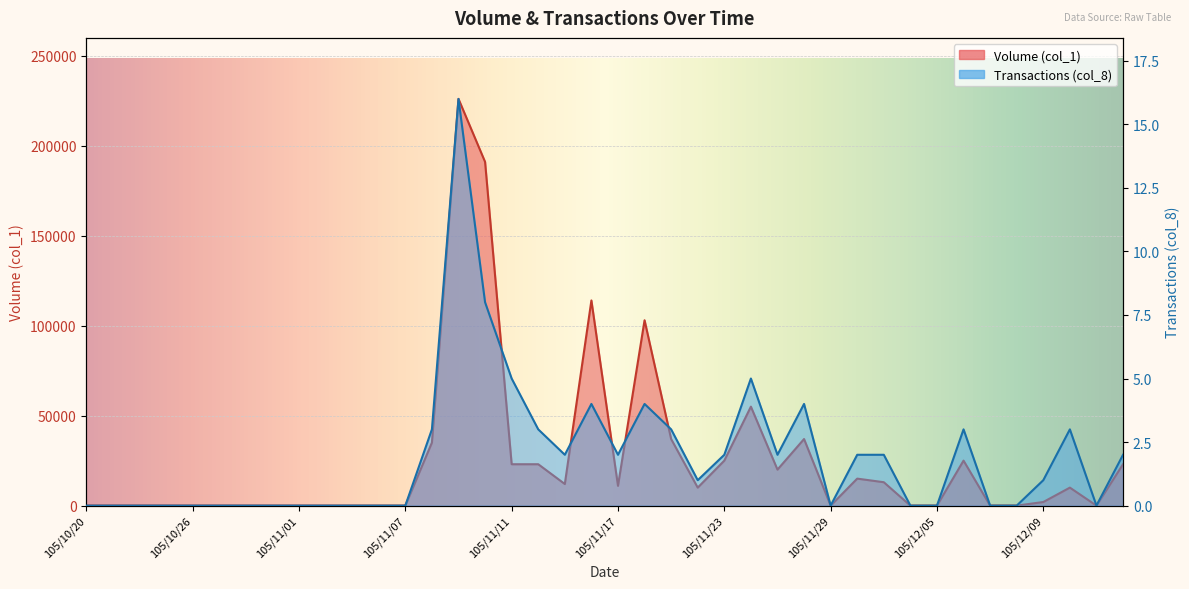

Is the value of Transactions (col_8) at 105/12/09 greater than the value of Volume (col_1) at 105/12/02?

Yes